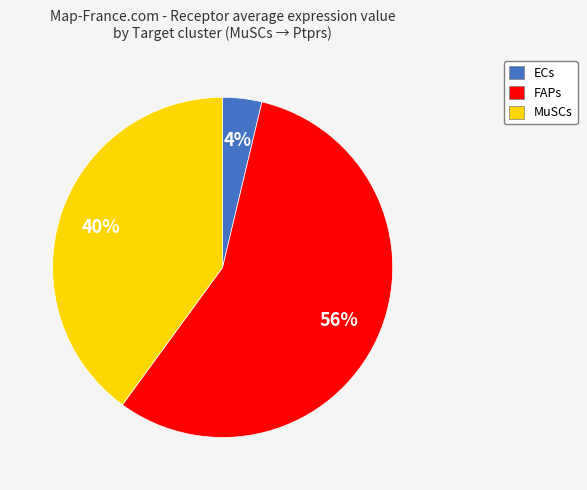

What is the ratio of the value at FAPs to the value at MuSCs?

1.4